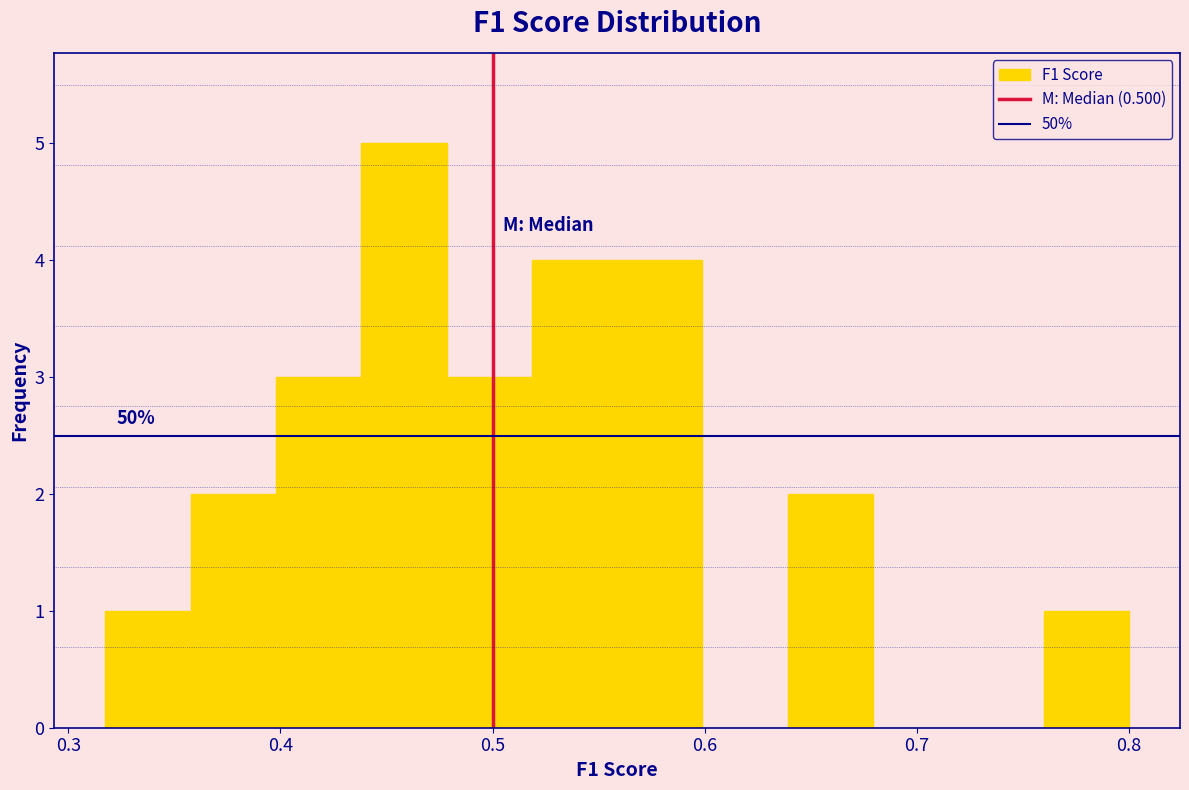

Over which range of the x-axis is the bar tallest?

0.44 to 0.48